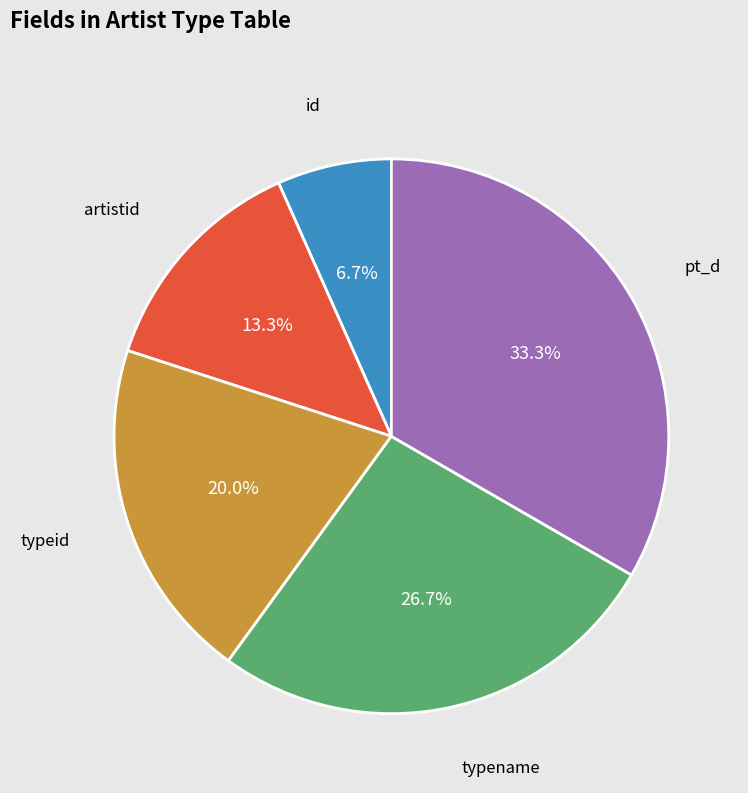

Do typename and pt_d together represent more than half of the pie?

Yes